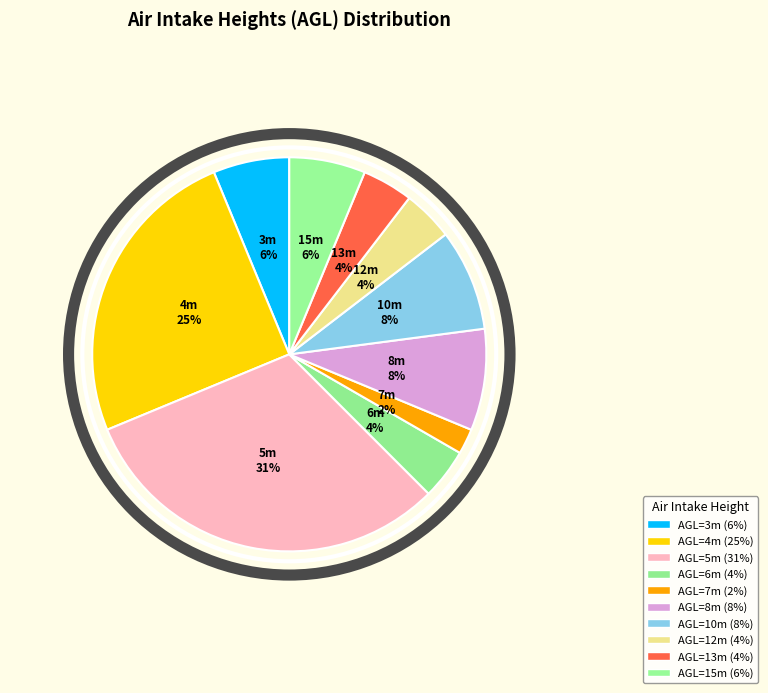

How many slices are in this pie chart?

10